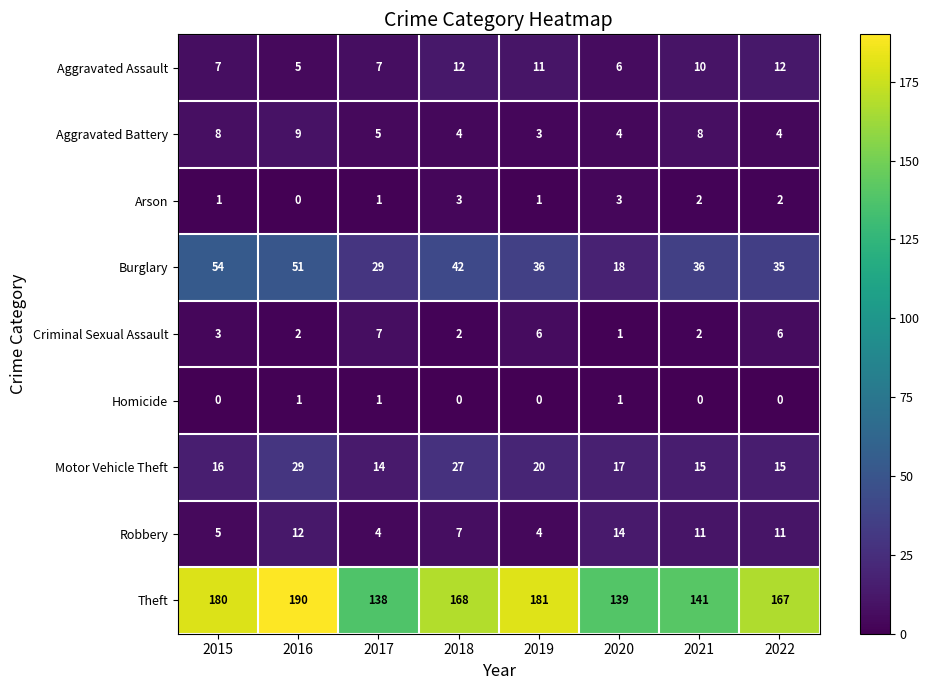

At which category is the sum across all series the highest?

2016